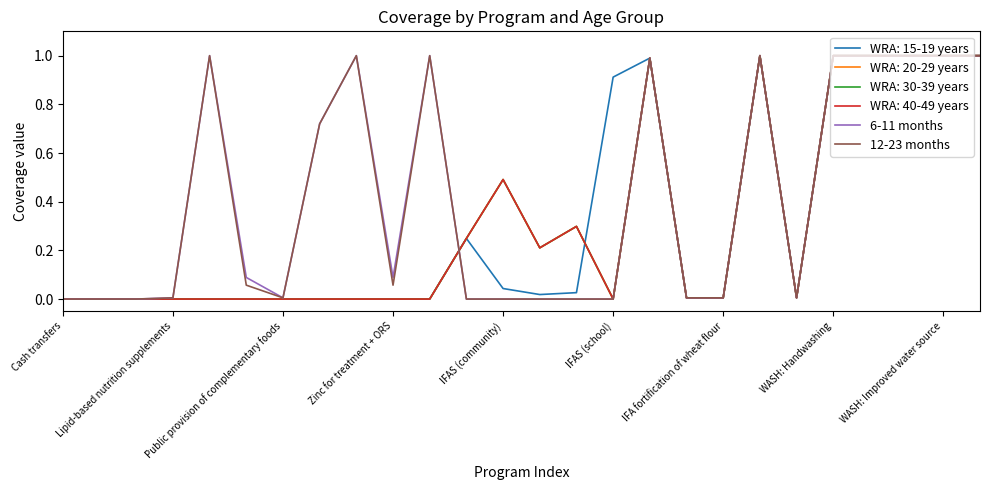

Does the chart have visible grid lines?

No